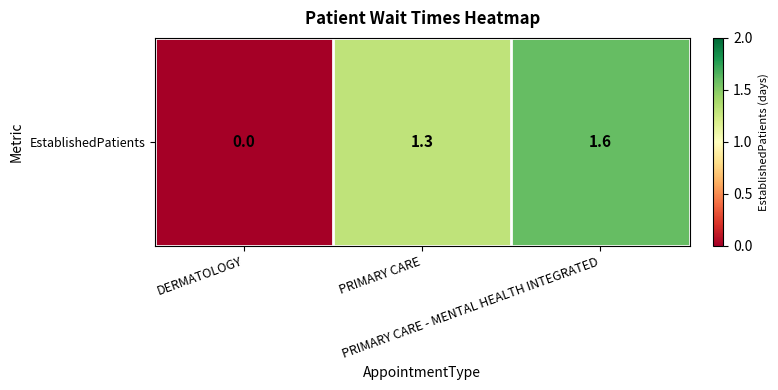

Reading right to left, list all the values displayed in this chart.

1.6	1.3	0.0